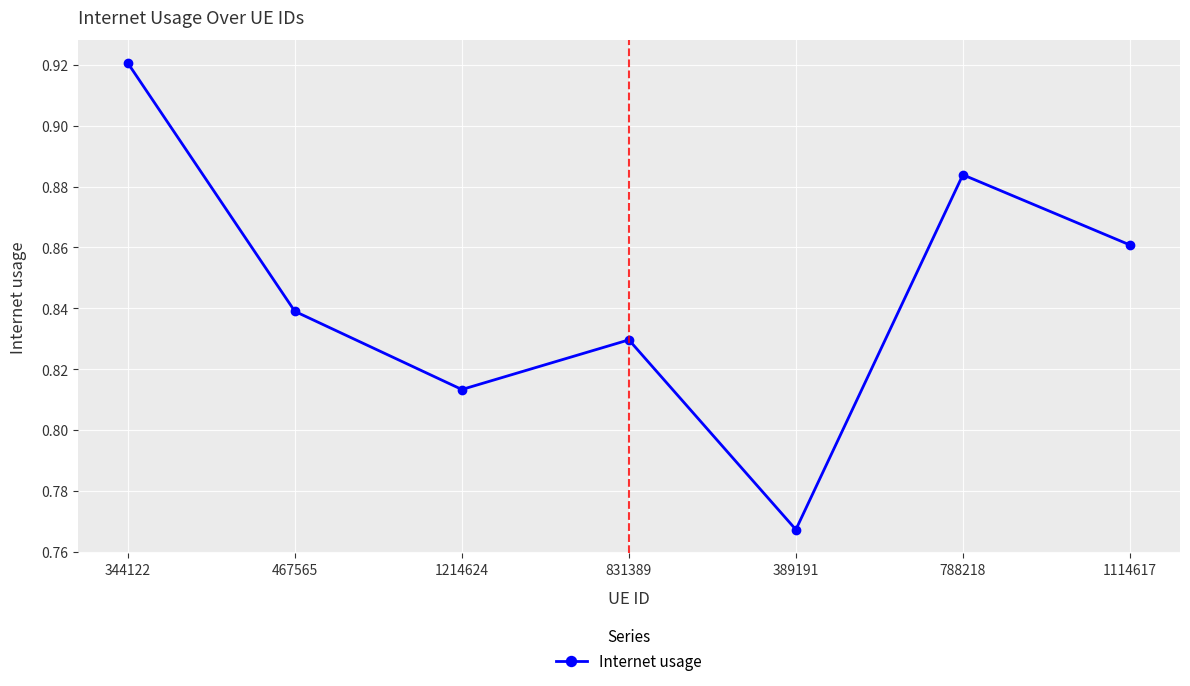

List the labels in order of value, largest first.

344122, 788218, 1114617, 467565, 831389, 1214624, 389191